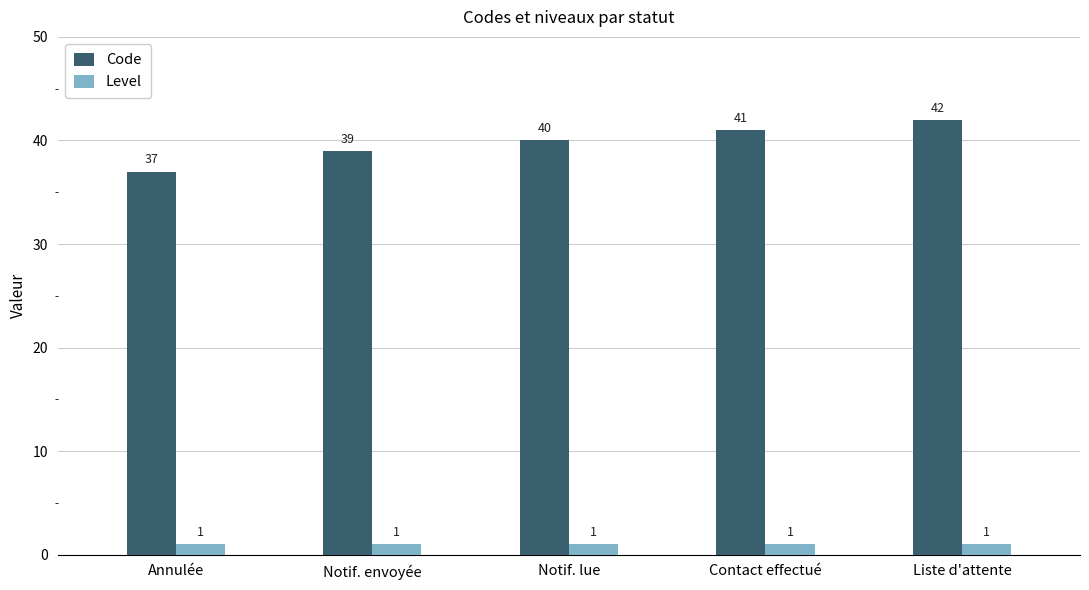

What are all the series names shown in the legend?

Code, Level